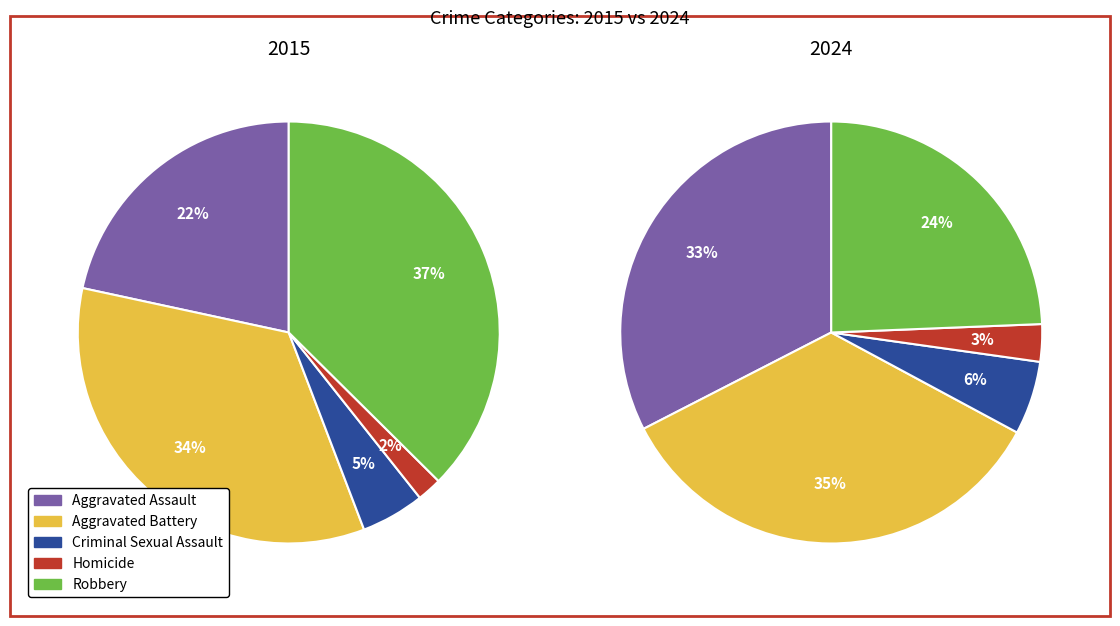

How much of the chart is everything except Criminal Sexual Assault?

95.1%